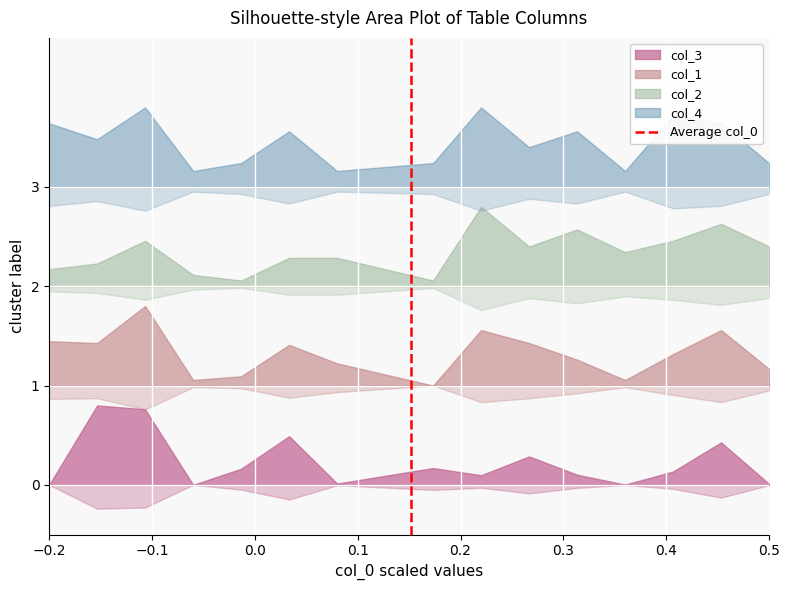

Which category has the lowest value across all series?

−0.2